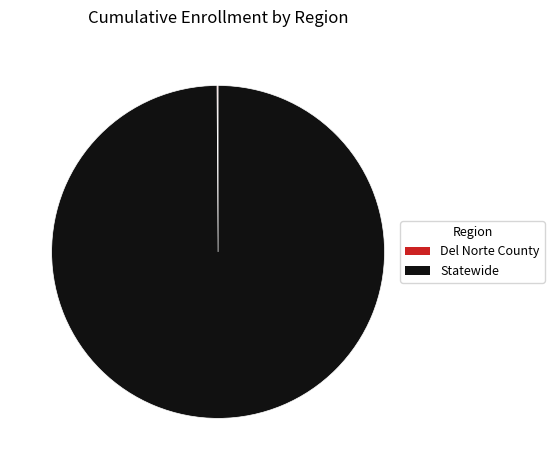

Is it true that Statewide is 100% of the pie?

True